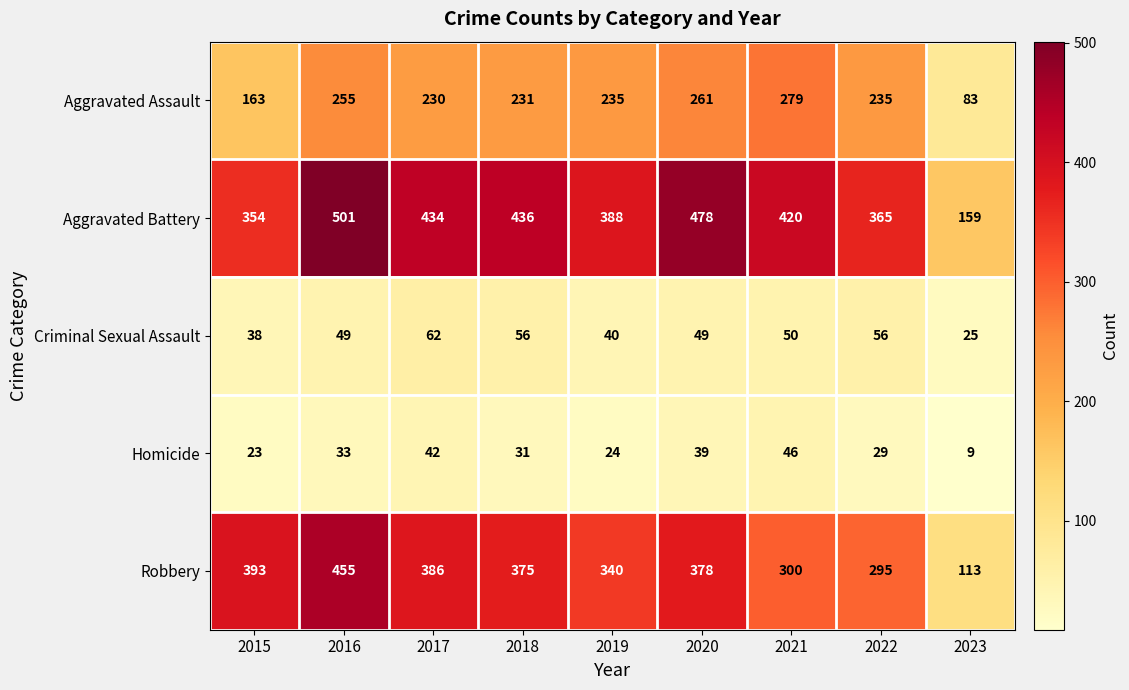

What is the smallest value displayed?

9